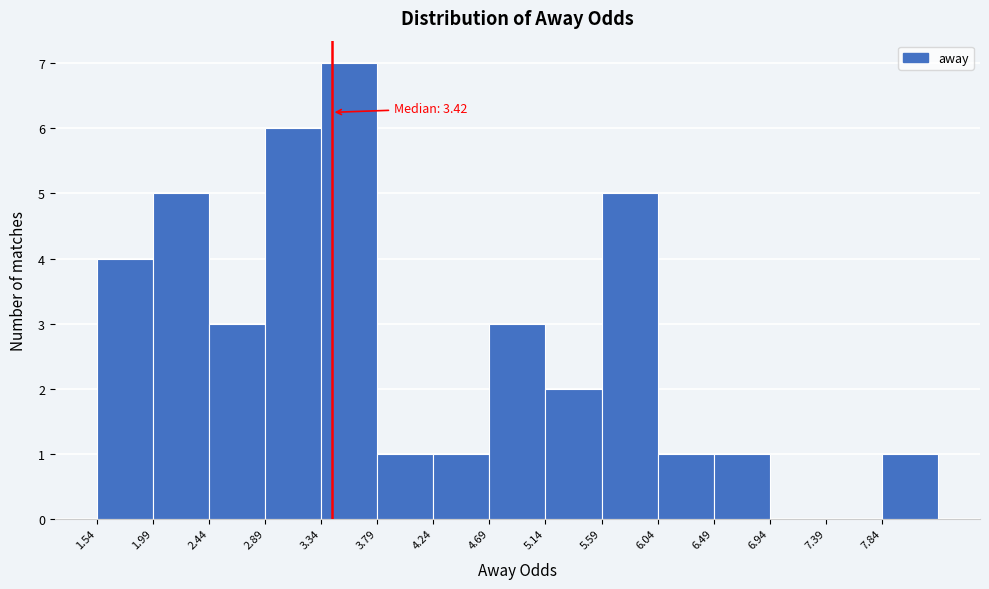

Which range on the x-axis has the tallest bar?

3.34 to 3.79